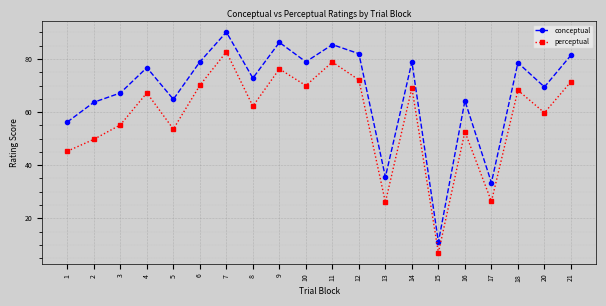

What is the difference between the maximum and minimum values in the conceptual series?

79.1